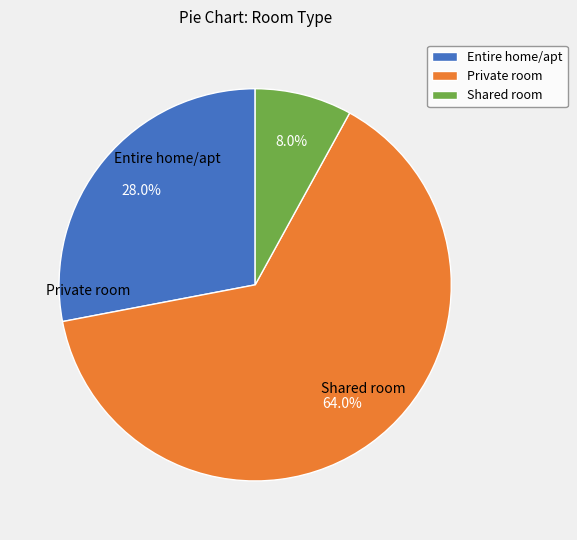

To the nearest percent, what is the difference between the Private room and Entire home/apt slice percentages?

36%